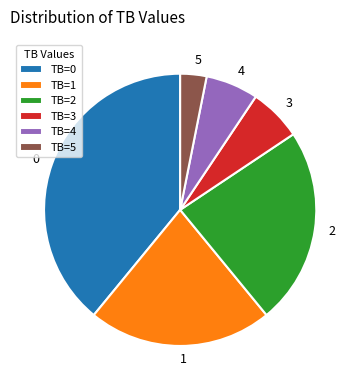

Is there a majority slice in this chart?

No